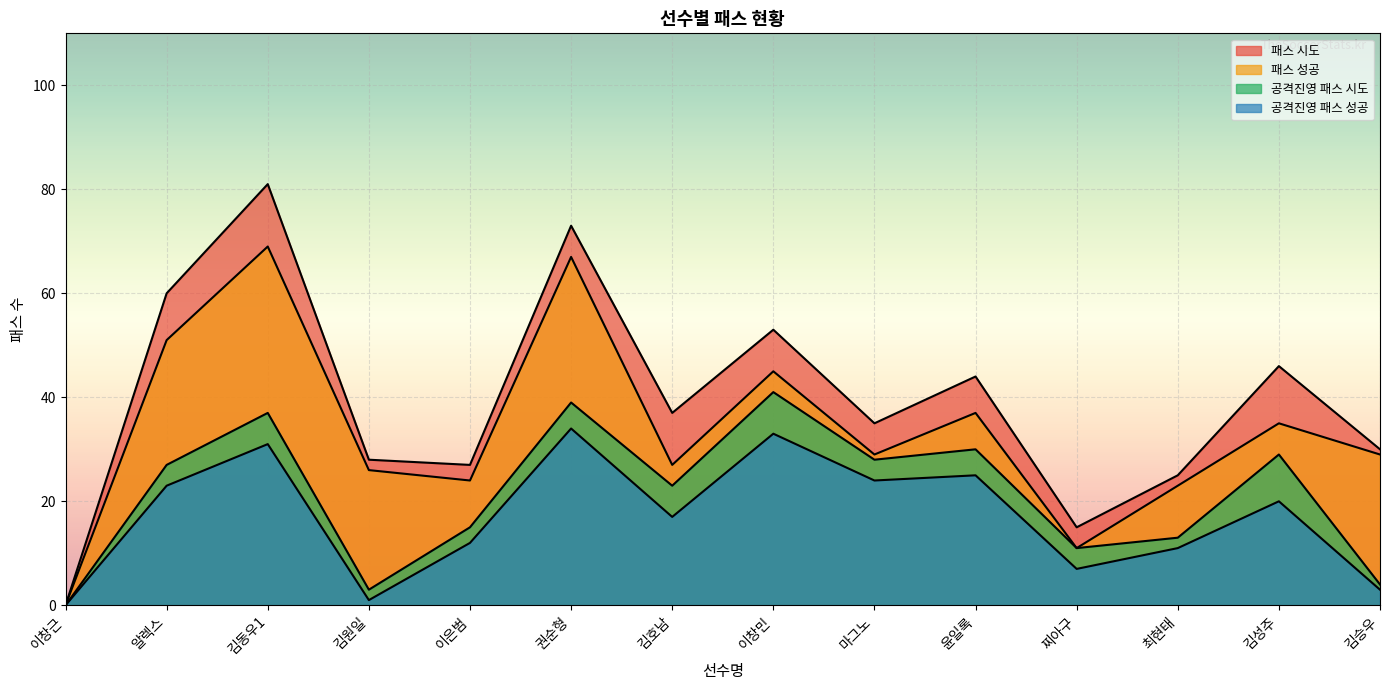

What are all the series names shown in the legend?

패스 시도, 패스 성공, 공격진영 패스 시도, 공격진영 패스 성공